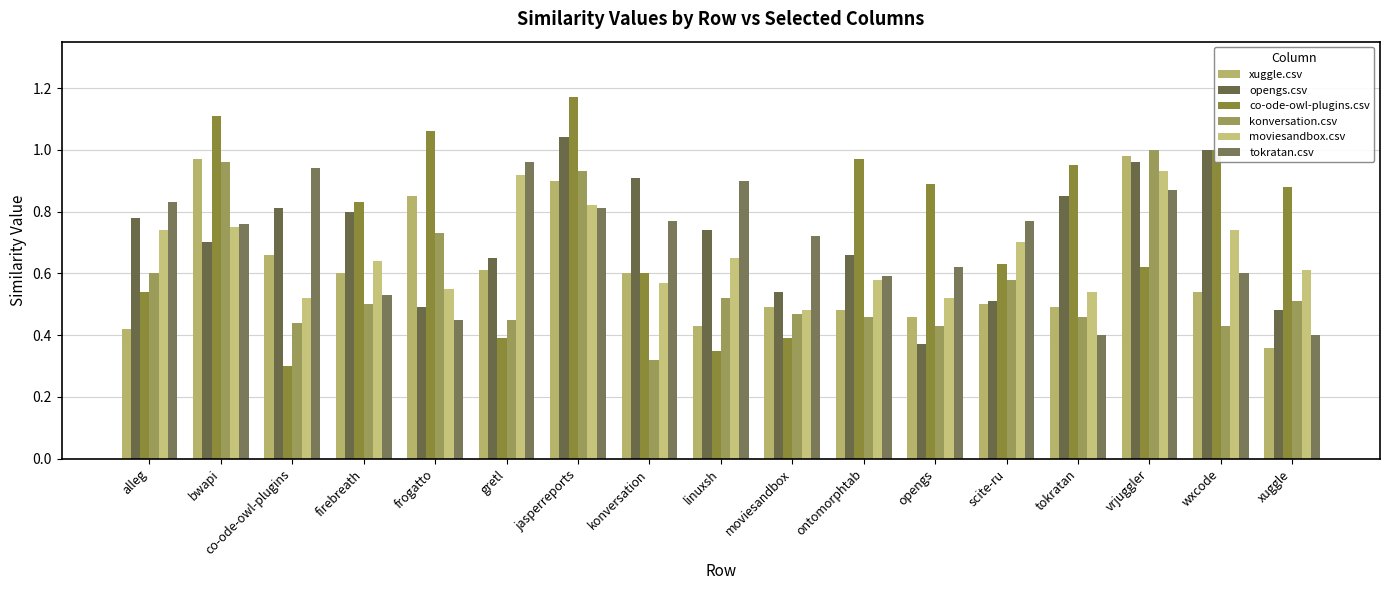

At which category does the chart reach its minimum across all series?

co-ode-owl-plugins